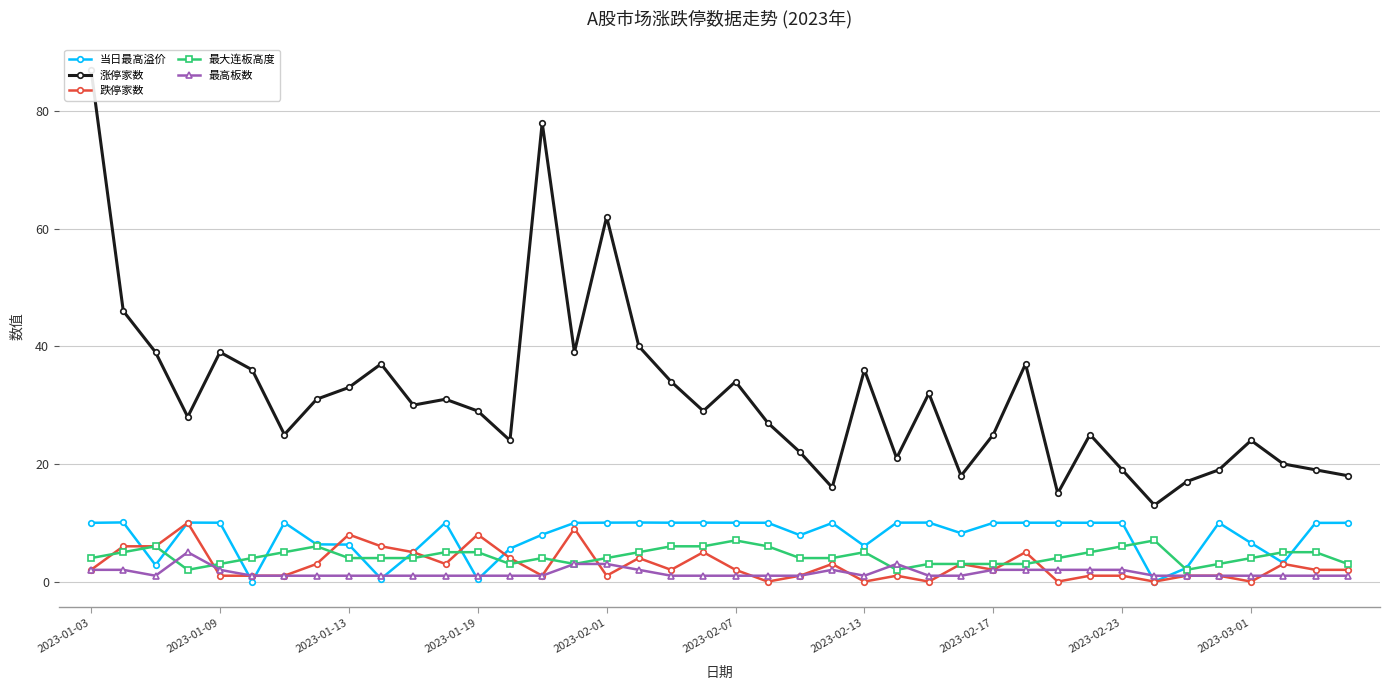

True or false: 当日最高溢价 and 跌停家数 cross at least once.

True